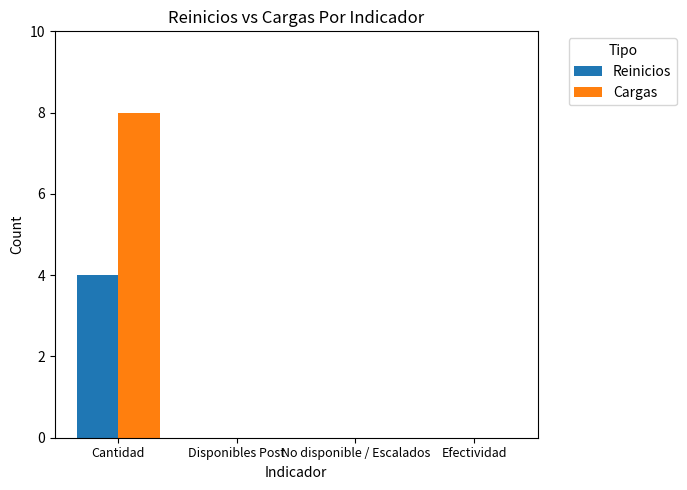

True or false: Cargas has a value of -3 at No disponible / Escalados.

False